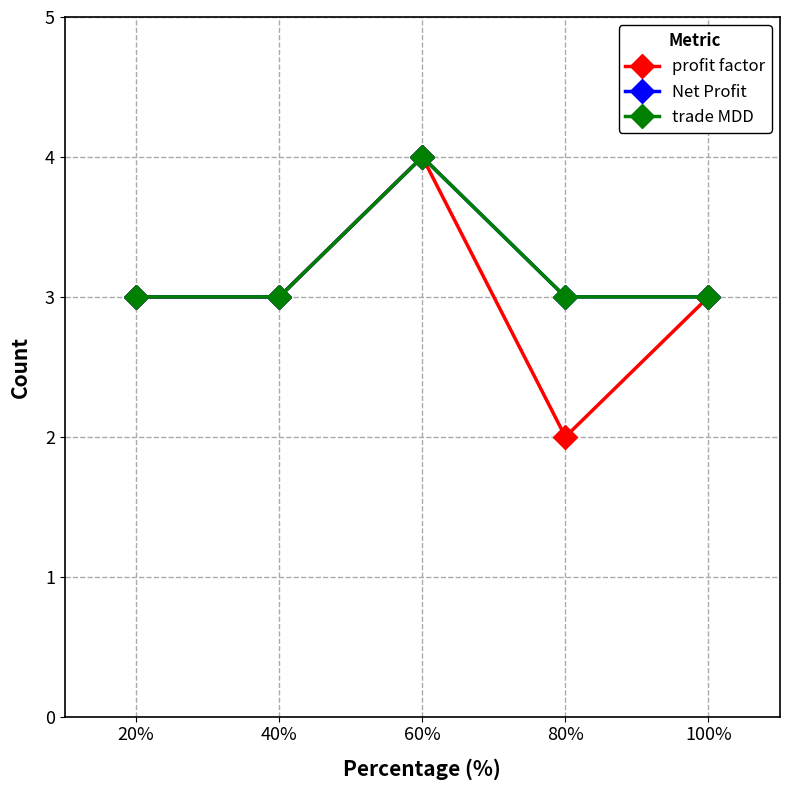

At which label is Net Profit closest to 3?

20%